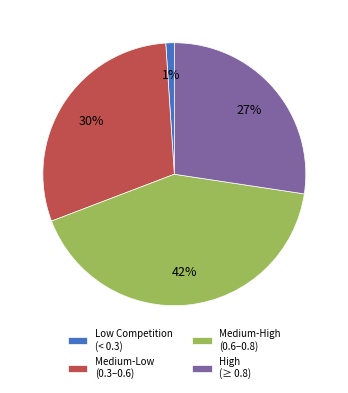

What percentage is the Medium-High (0.6–0.8) slice, to the nearest percent?

42%